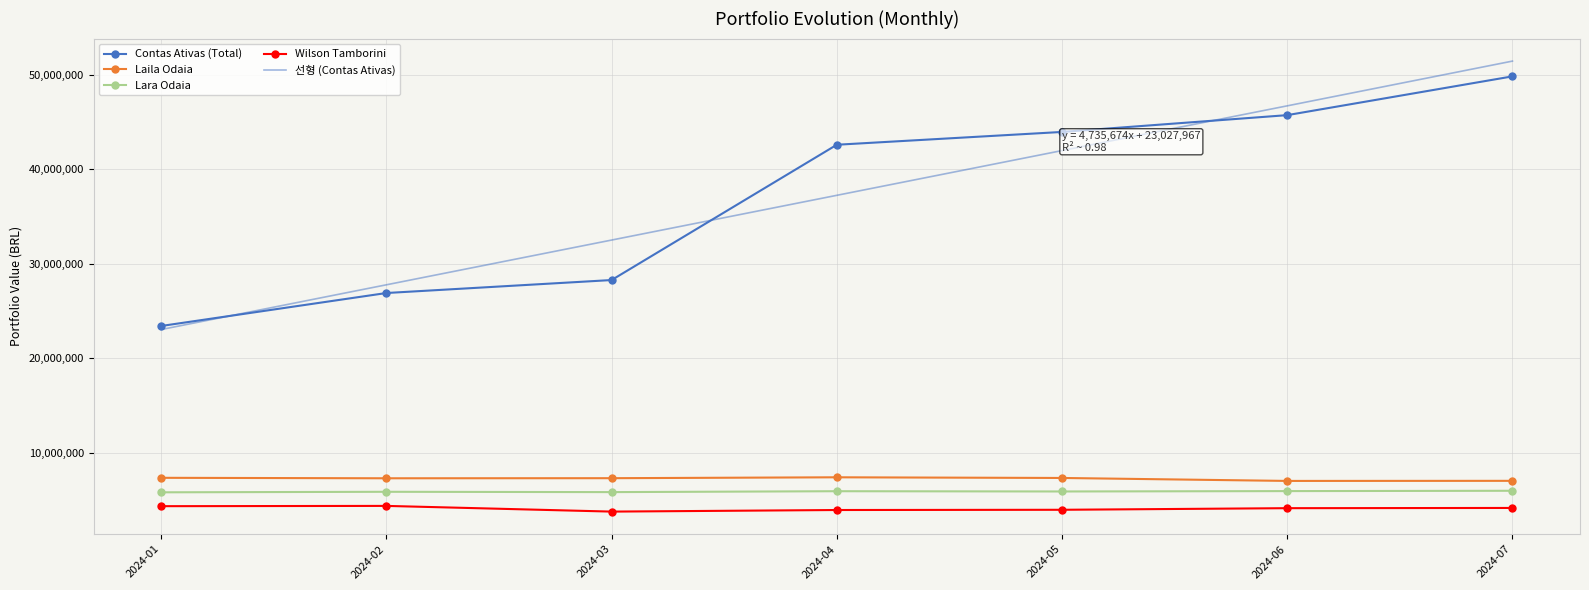

What is the total value across all series at 2024-06?

109474993.3